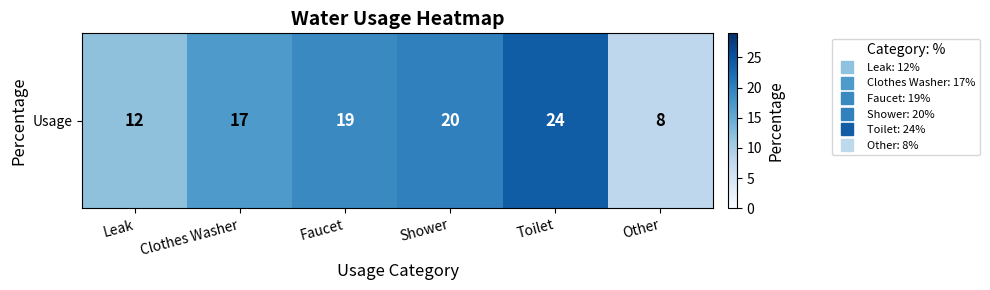

Is it true that the value at Other is 8?

True